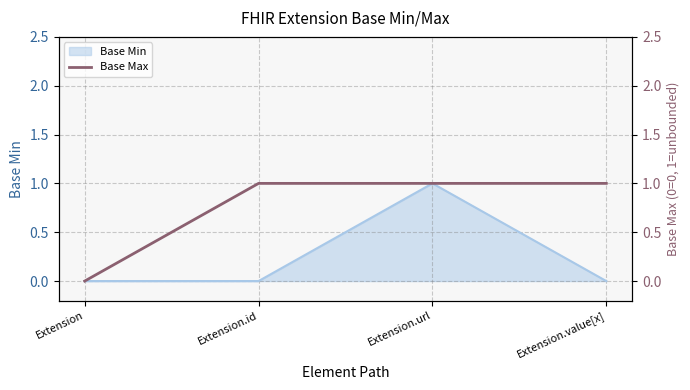

How many positive values are there?

3